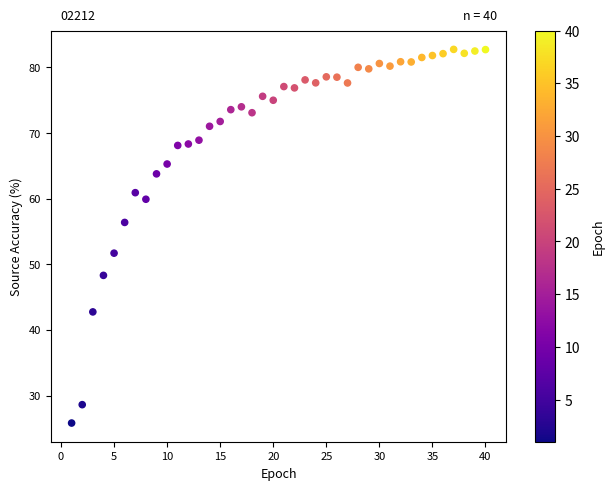

What is the range of Y values (max minus min)?

56.9